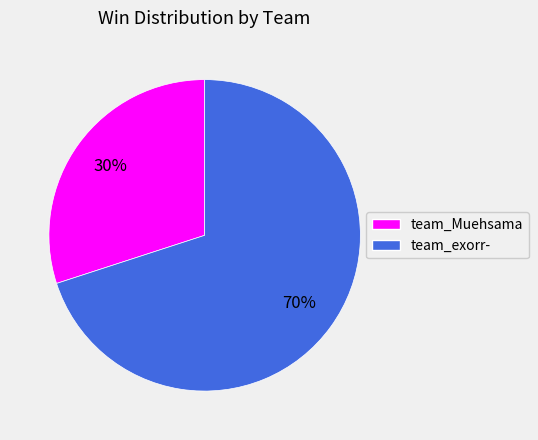

Is team_exorr- the majority of the pie?

Yes